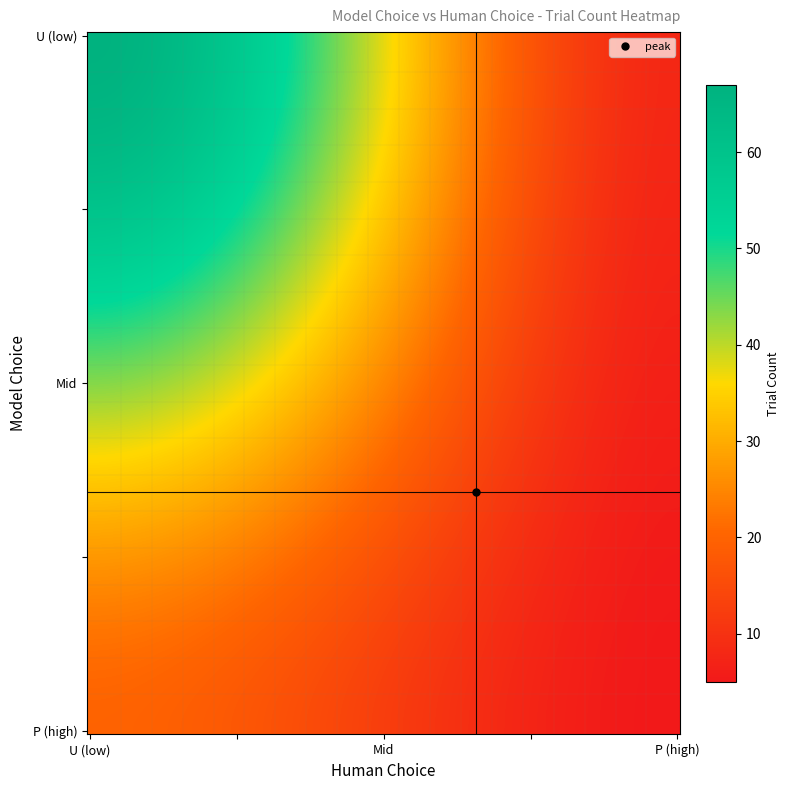

Reading right to left, transcribe all the data shown in this chart.

P_P=5	P_U=20	U_P=8	U_U=67